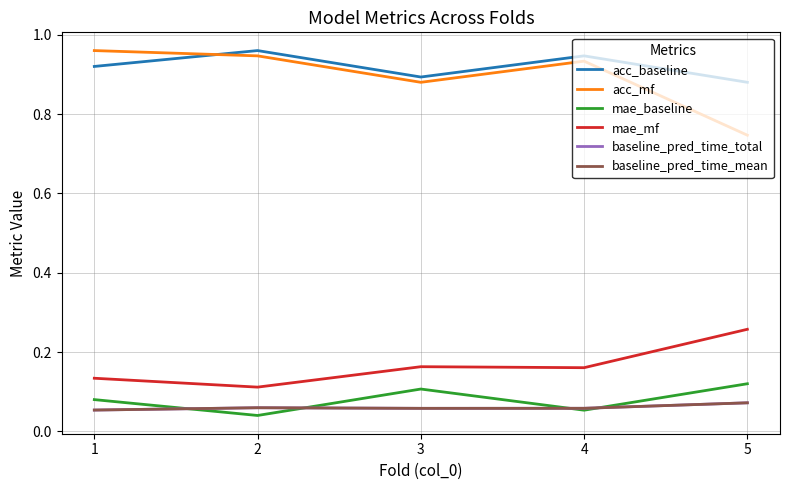

At which category does mae_mf reach its first local peak?

3